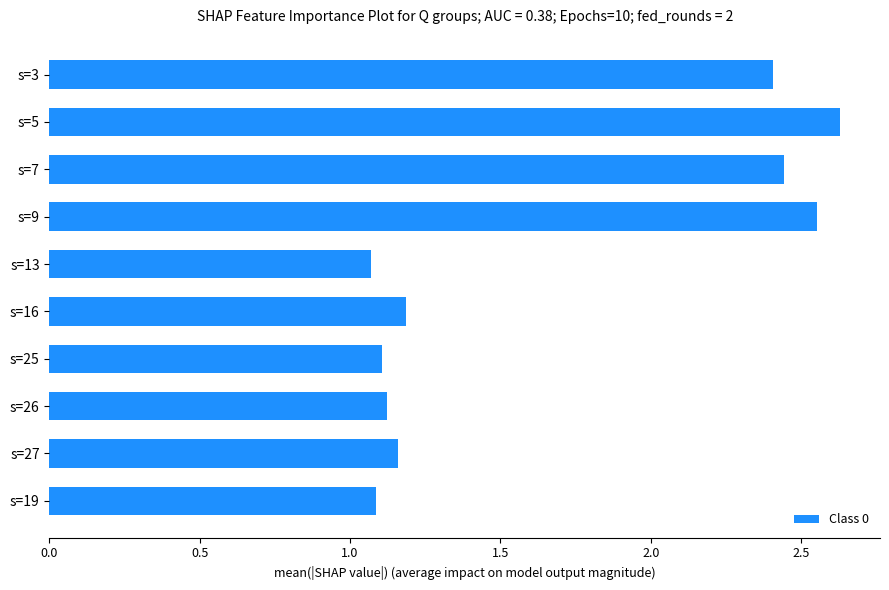

What position from the bottom is s=13?

6